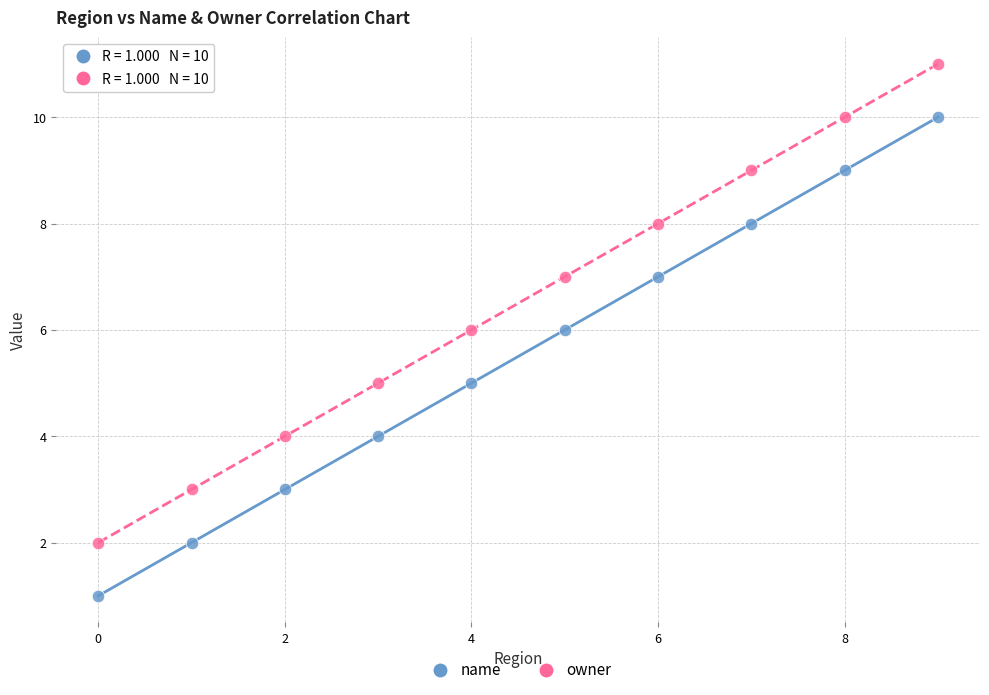

Which series reaches the maximum Y coordinate?

owner